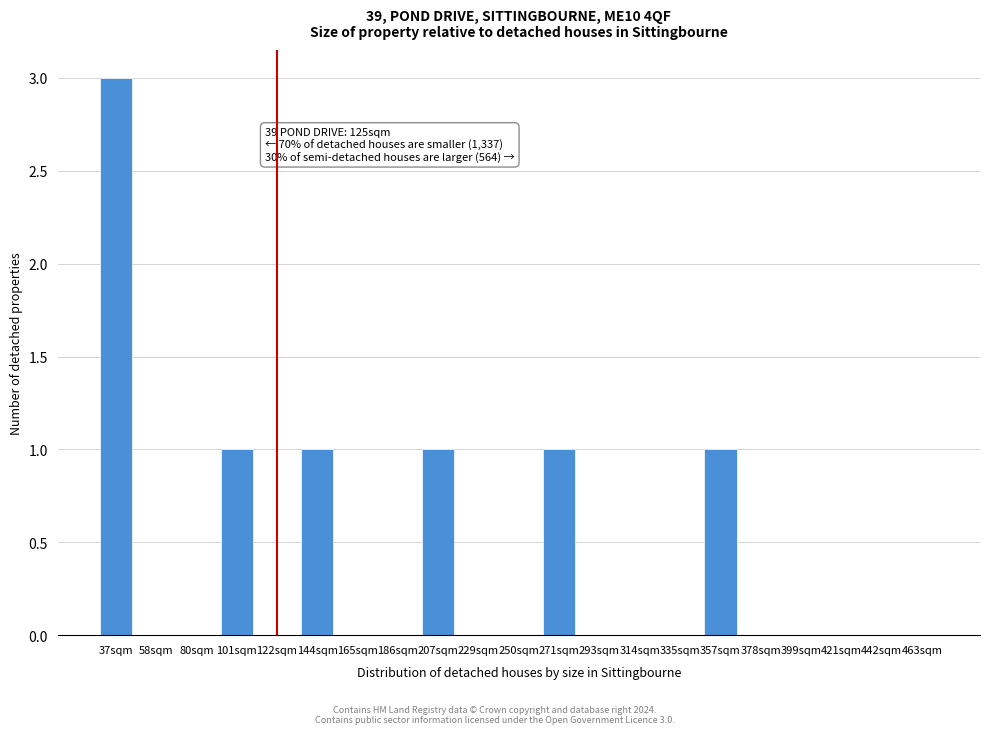

Reading left to right, list all the values displayed in this chart.

37sqm=3	58sqm=0	80sqm=0	101sqm=1	122sqm=0	144sqm=1	165sqm=0	186sqm=0	207sqm=1	229sqm=0	250sqm=0	271sqm=1	293sqm=0	314sqm=0	335sqm=0	357sqm=1	378sqm=0	399sqm=0	421sqm=0	442sqm=0	463sqm=0